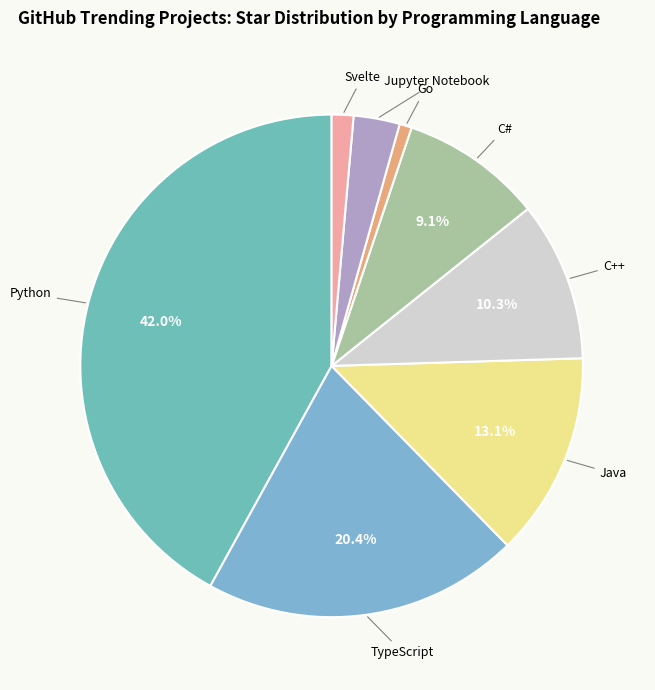

Count the number of slices in the pie.

8